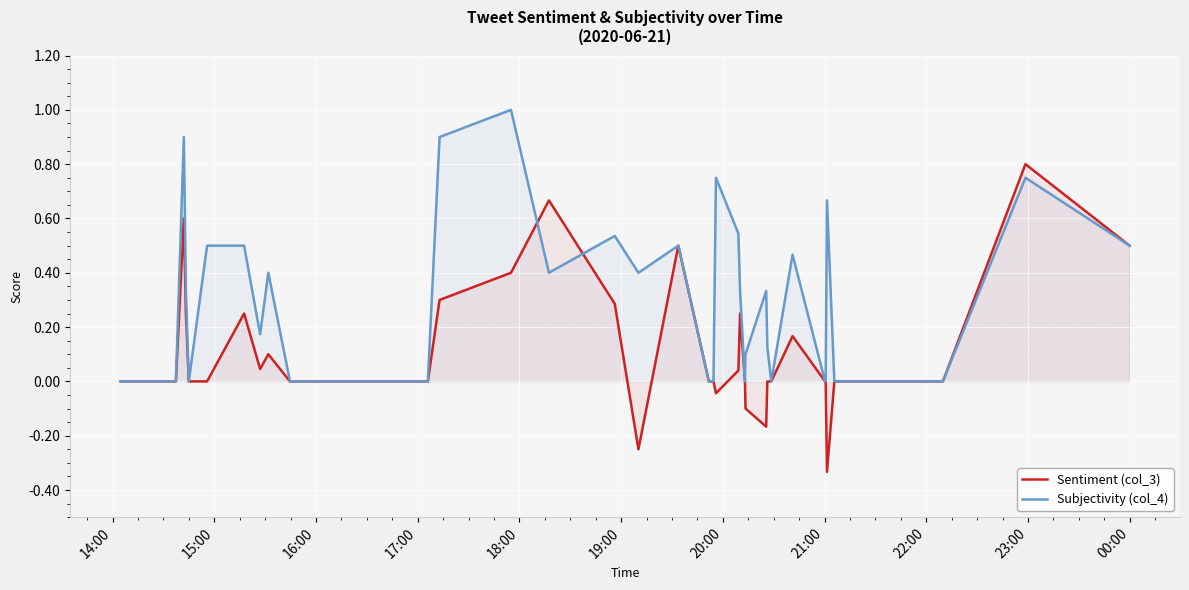

List the series in order of their overall mean, lowest first.

Sentiment (col_3), Subjectivity (col_4)